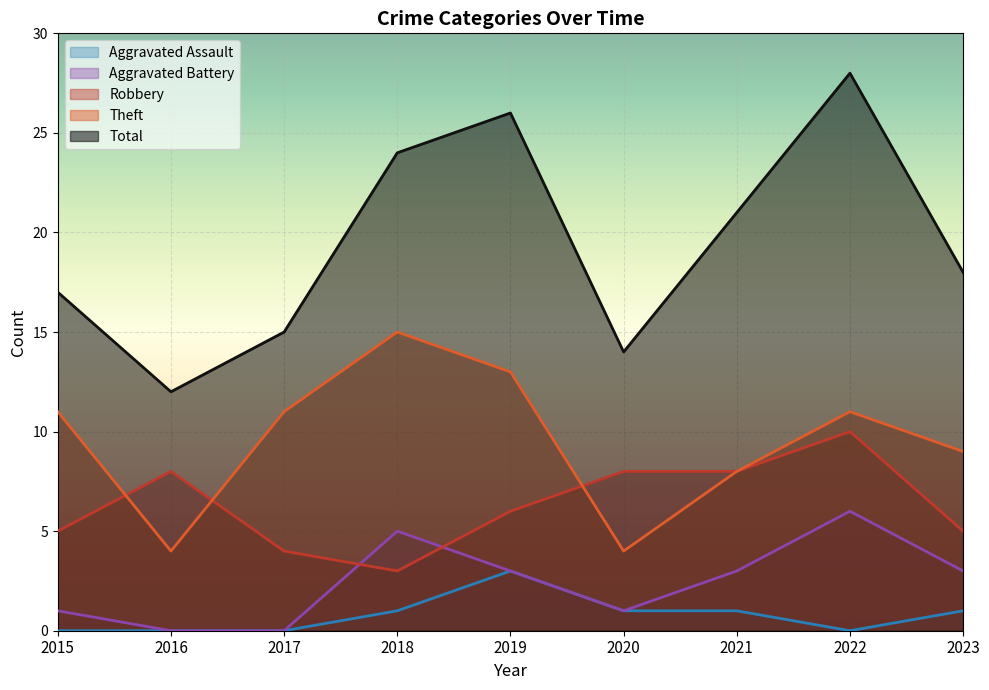

What is the value of the Aggravated Battery point at the 1st from the left?

1